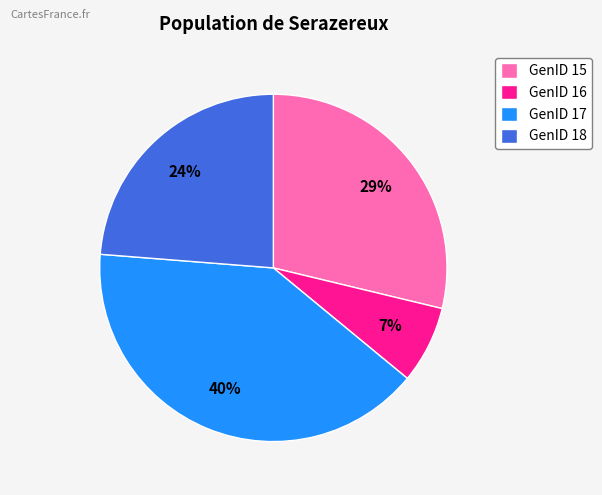

What is the smallest slice in the pie chart?

GenID 16